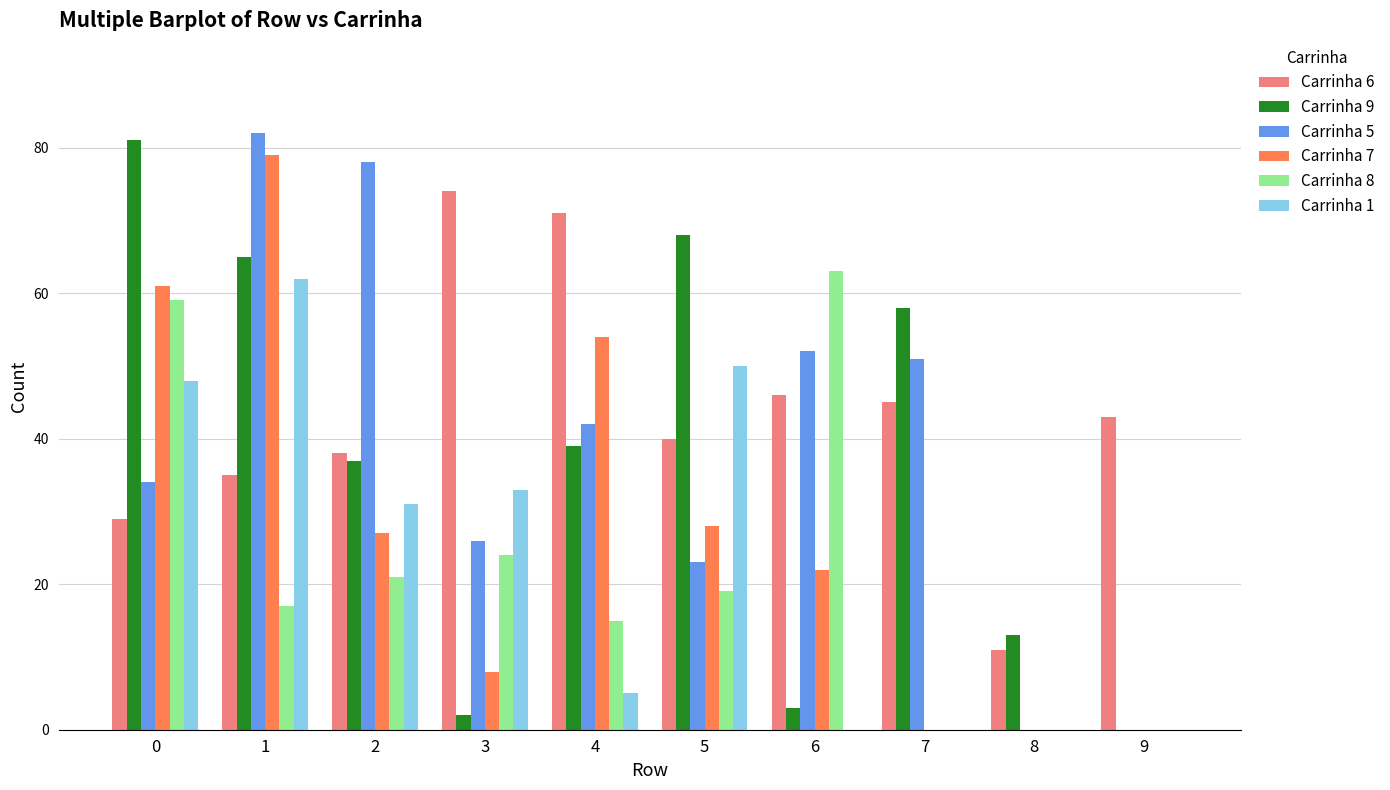

How many categories are shown in the chart?

10